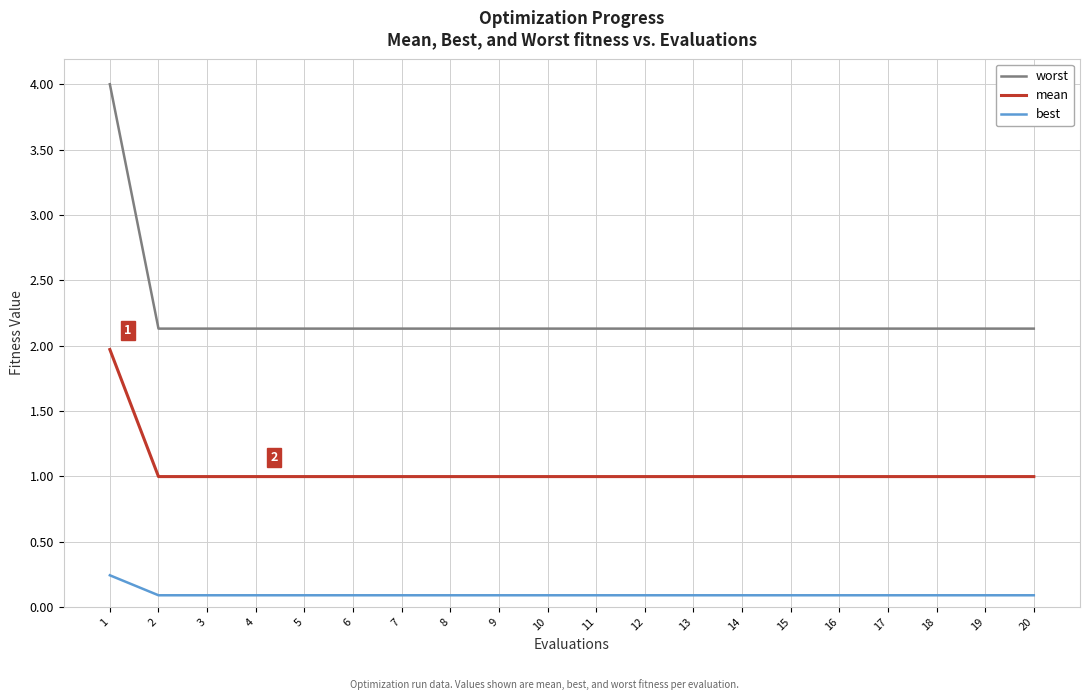

What is the difference between the worst values at 12 and 1?

1.9